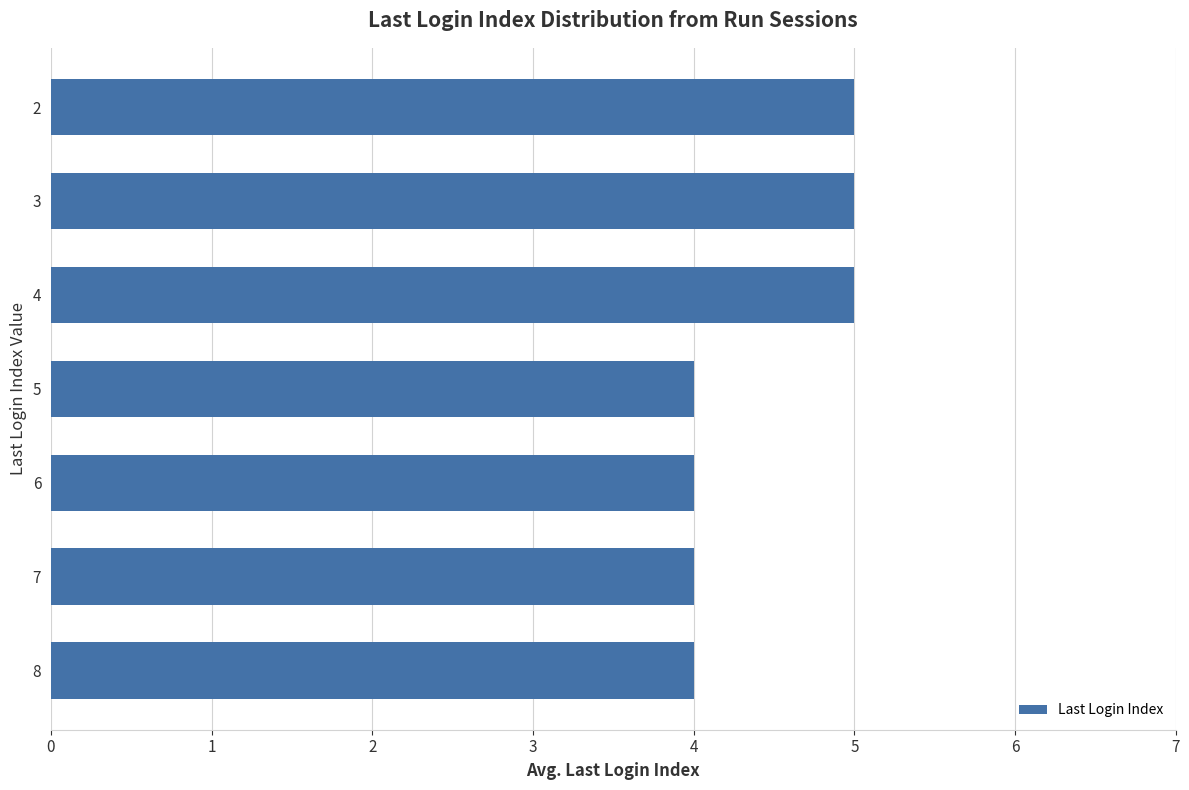

The chart shows a value of 4 at 6. True or false?

True